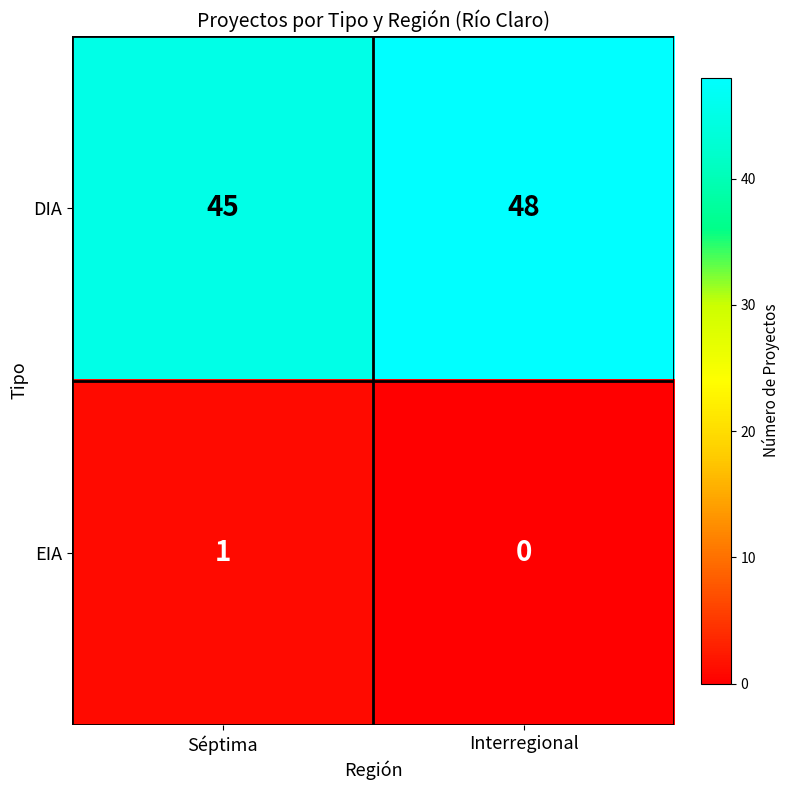

Reading right to left, list all the values displayed in this chart.

DIA: 48	45
EIA: 0	1